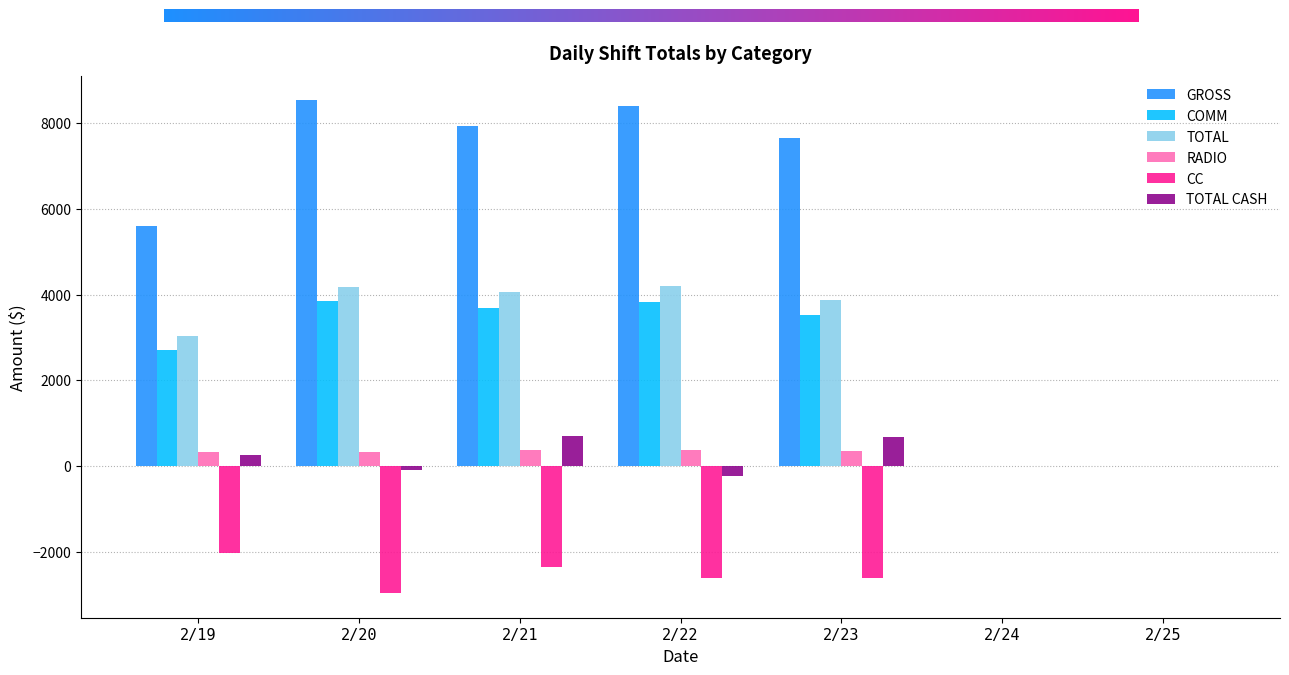

What is the sum of all COMM values?

17597.5